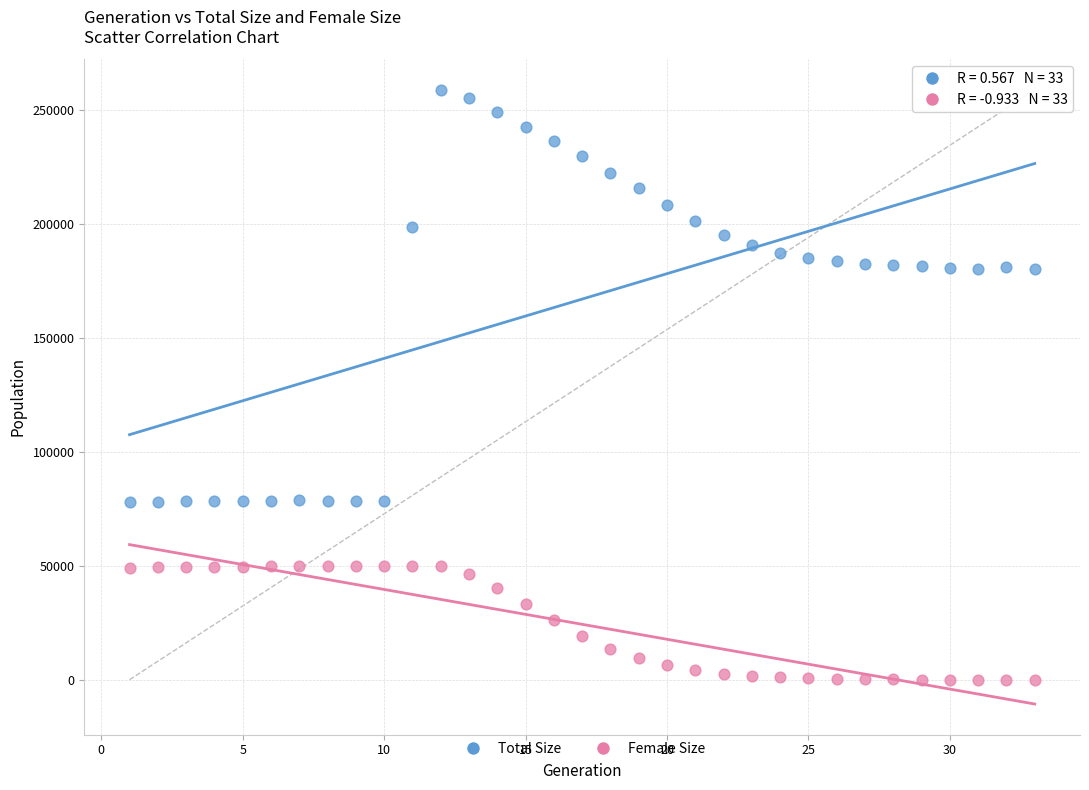

Which series contains the highest Y value?

Total Size